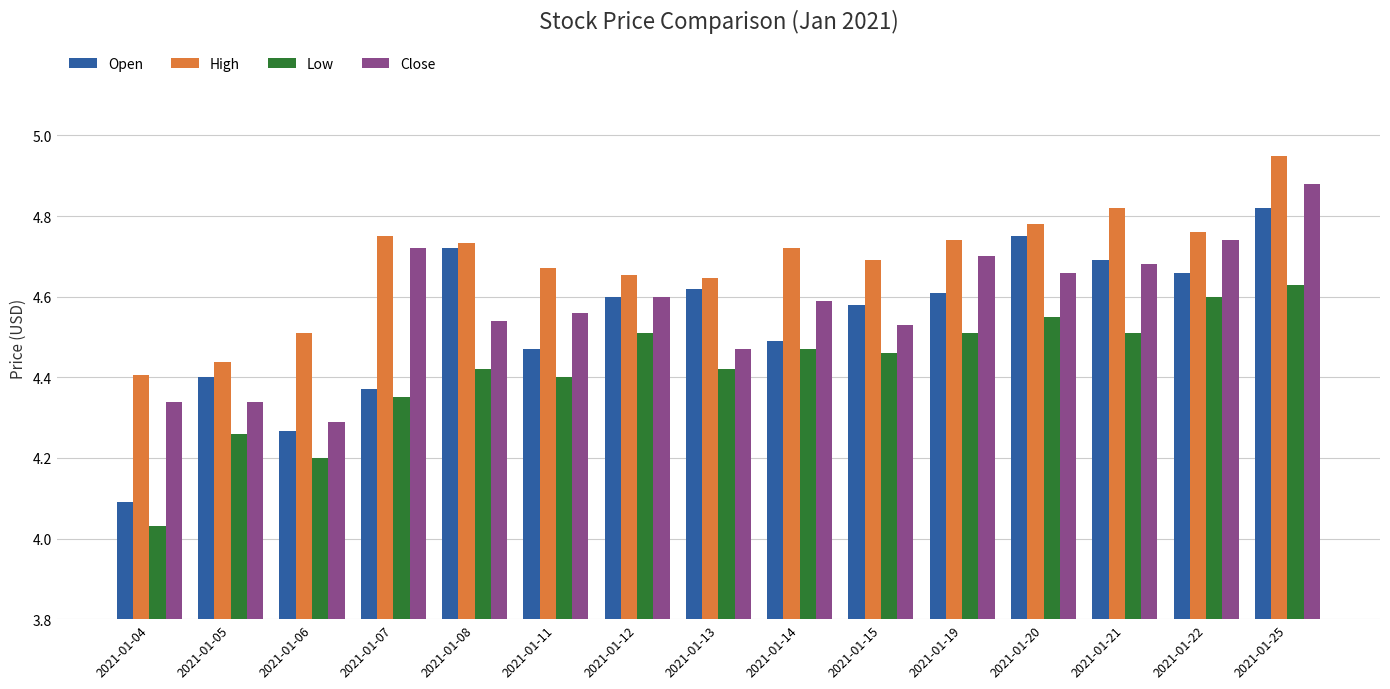

Between 2021-01-19 and 2021-01-21, which series saw the biggest shift?

High